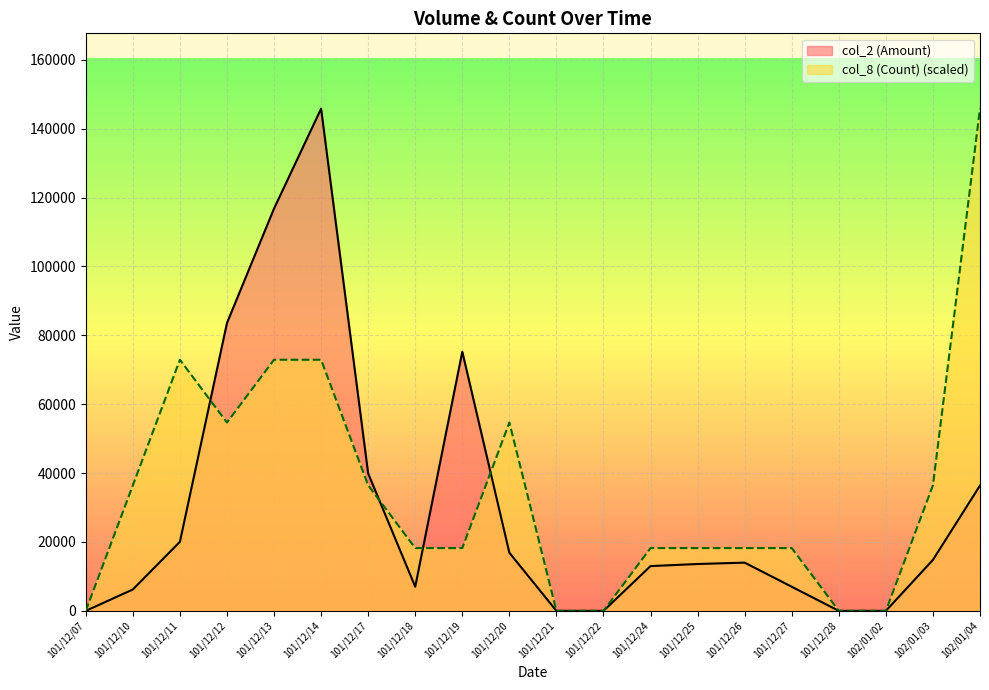

Where is col_2 (Amount) nearest to the value 72900?

101/12/19